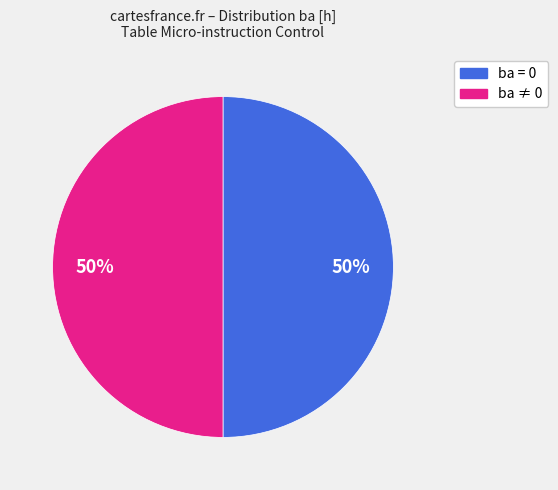

To the nearest percent, what is the average slice percentage?

50%